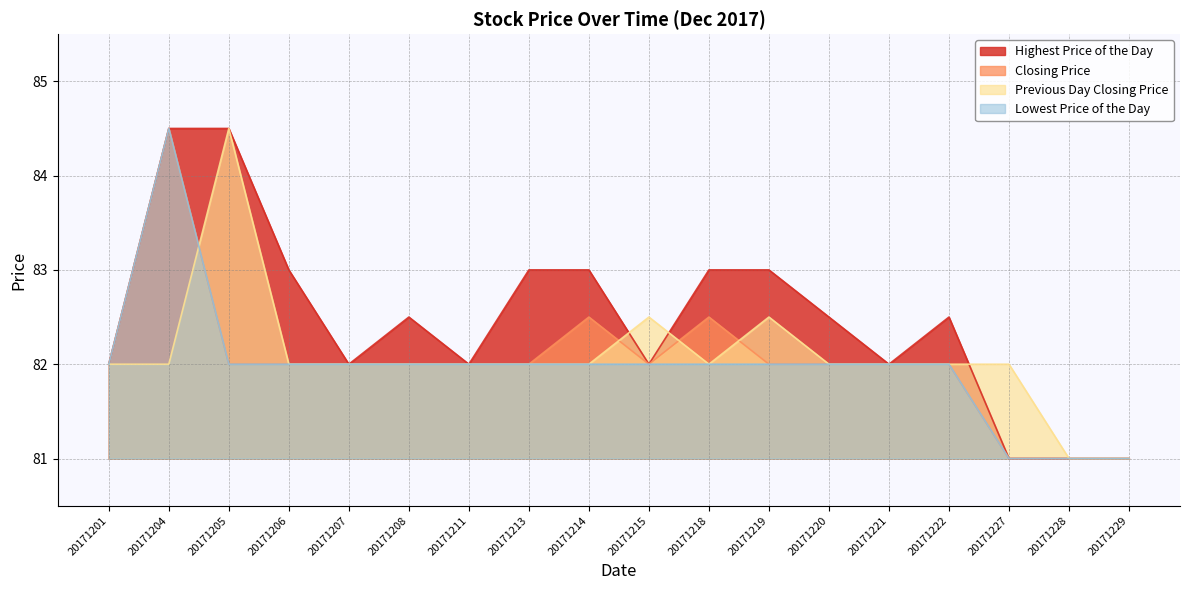

What is the average value of the Lowest Price of the Day series?

82.0